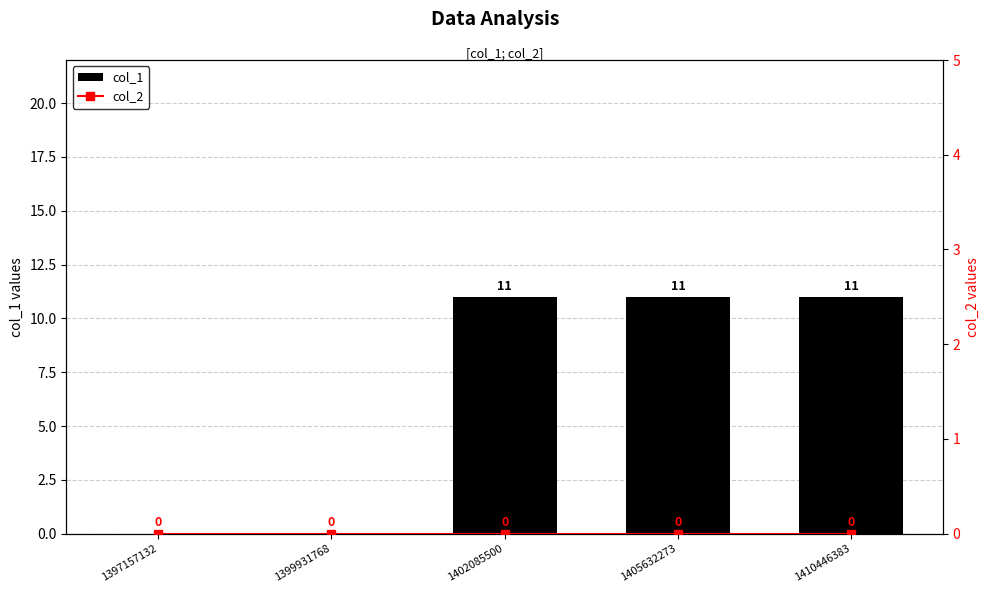

Reading left to right, list all the values displayed in this chart.

col_1: 1397157132=0	1399931768=0	1402085500=11	1405632273=11	1410446383=11
col_2: 1397157132=0	1399931768=0	1402085500=0	1405632273=0	1410446383=0